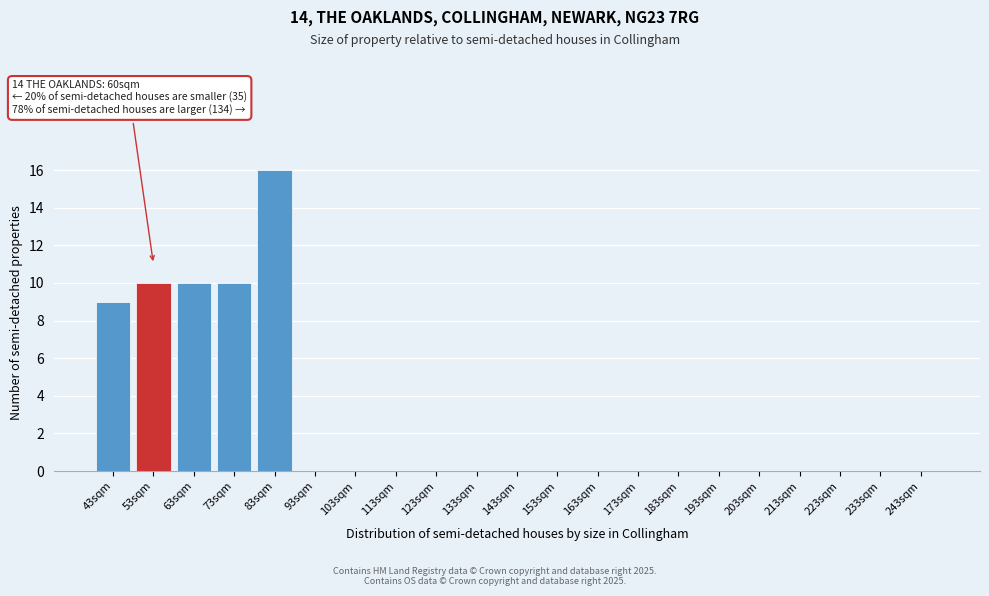

Reading right to left, what are all the values shown in this chart?

243sqm=0	233sqm=0	223sqm=0	213sqm=0	203sqm=0	193sqm=0	183sqm=0	173sqm=0	163sqm=0	153sqm=0	143sqm=0	133sqm=0	123sqm=0	113sqm=0	103sqm=0	93sqm=0	83sqm=16	73sqm=10	63sqm=10	53sqm=10	43sqm=9